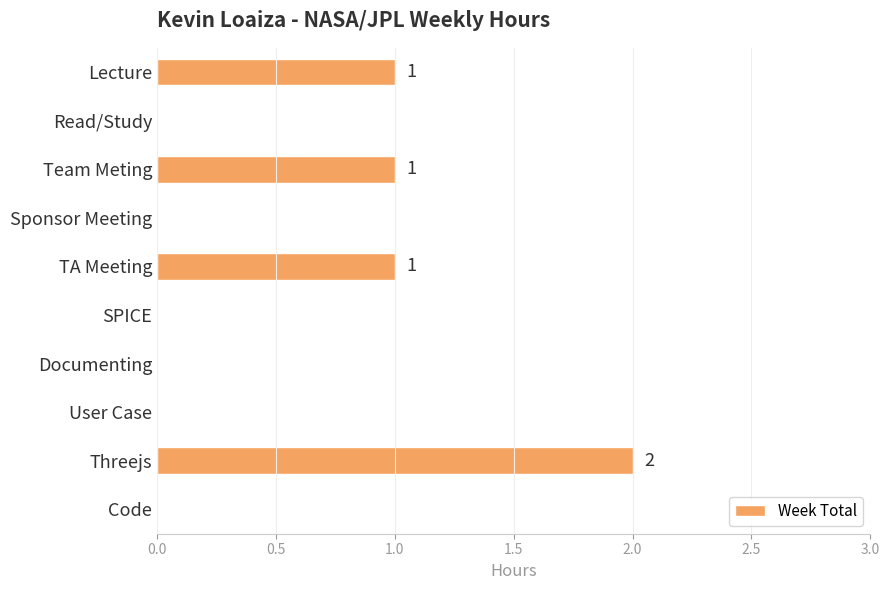

Which label corresponds to the largest value in the chart?

Threejs